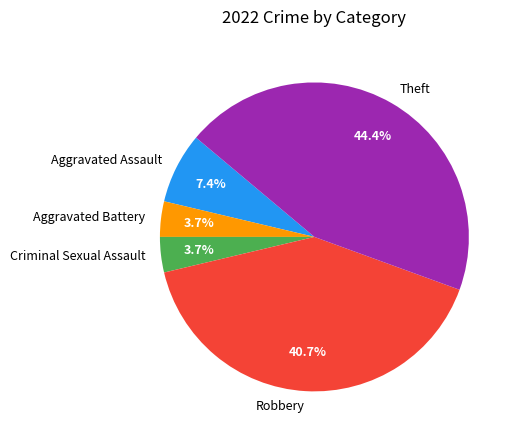

Is there a majority slice in this chart?

No